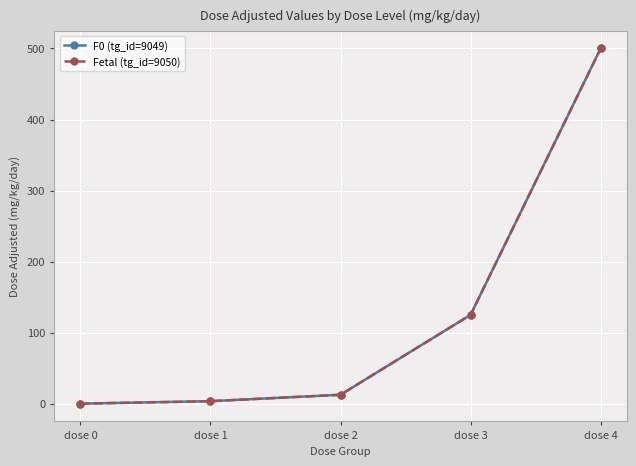

Is this an area chart (filled region under the line)?

No